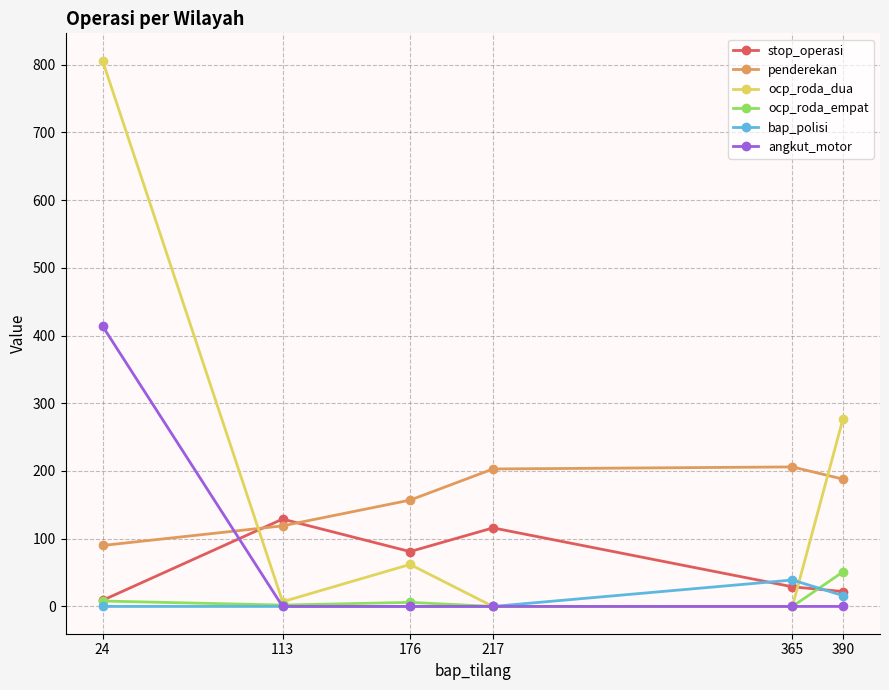

Which series changed the most between 217 and 365?

stop_operasi